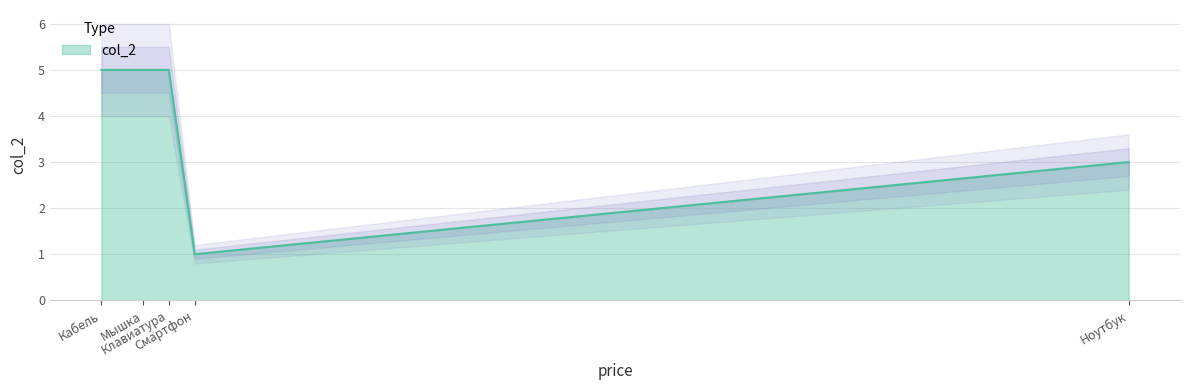

What value does the data have at Мышка?

5